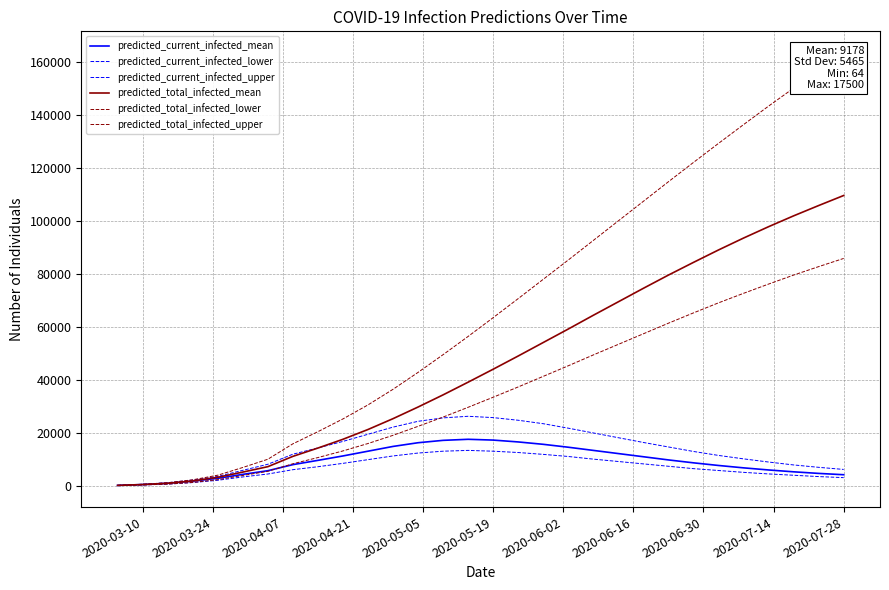

True or false: predicted_current_infected_lower and predicted_total_infected_lower cross at least once.

False